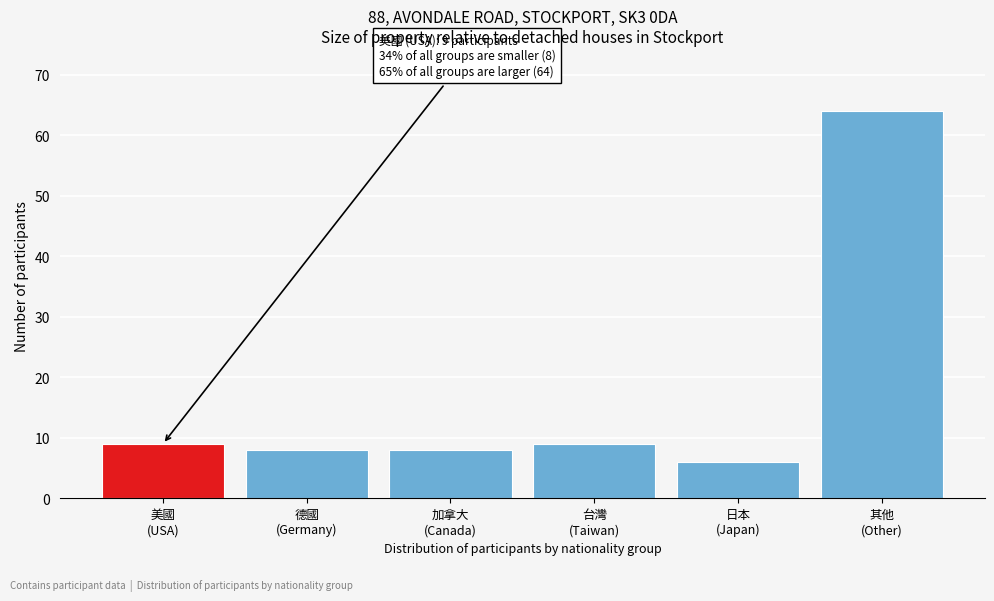

Reading left to right, what are all the values shown in this chart?

9	8	8	9	6	64